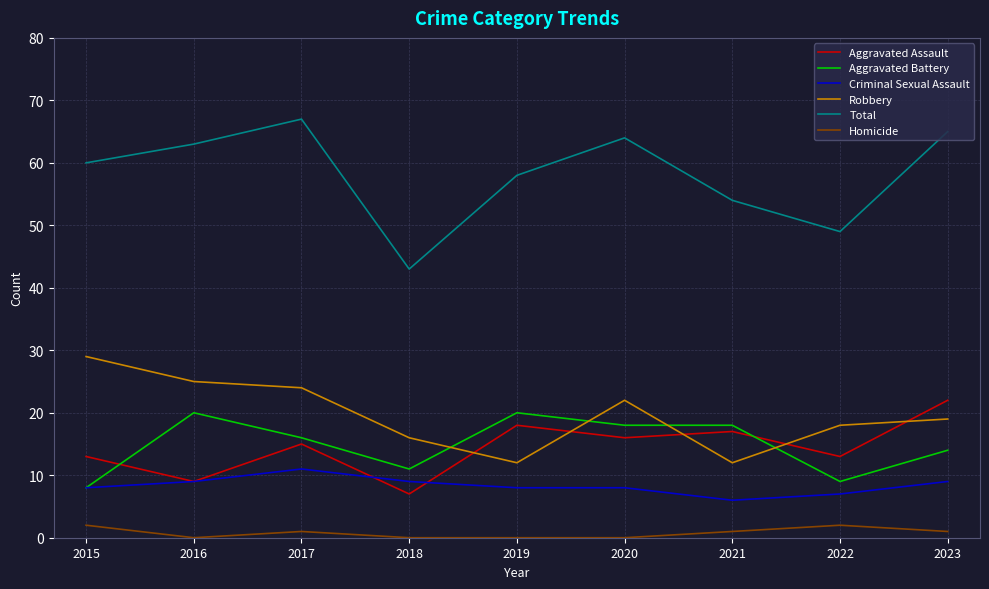

Which label corresponds to the largest value in the chart?

2017